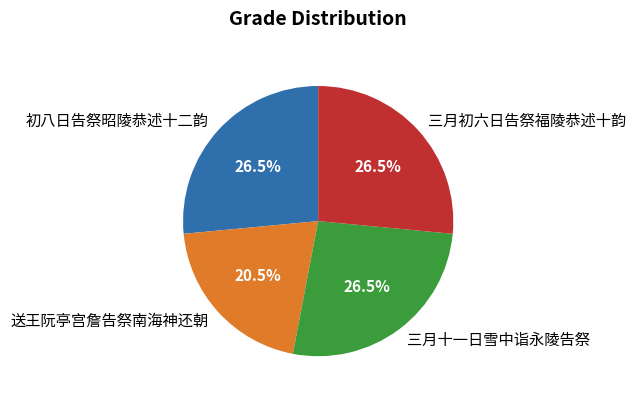

Count the number of slices in the pie.

4